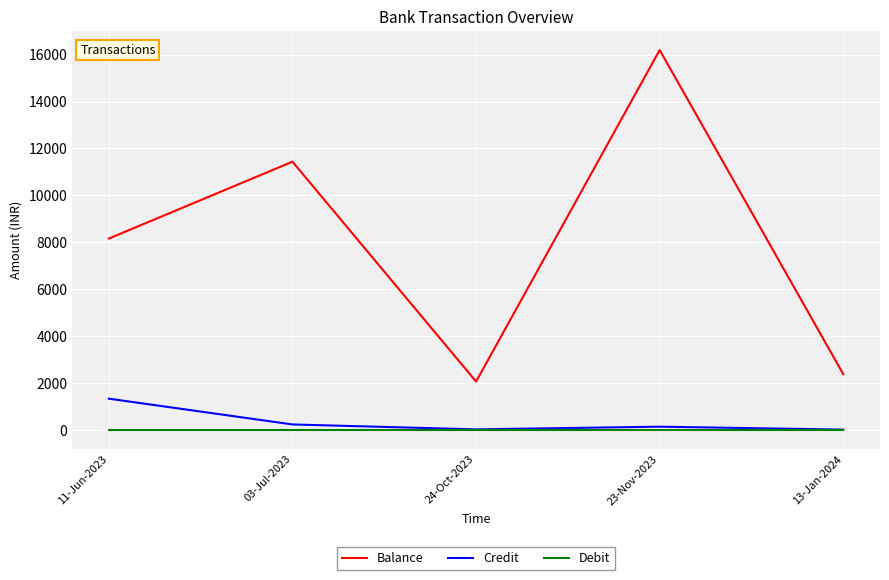

What is the total value across all series at 24-Oct-2023?

2080.3